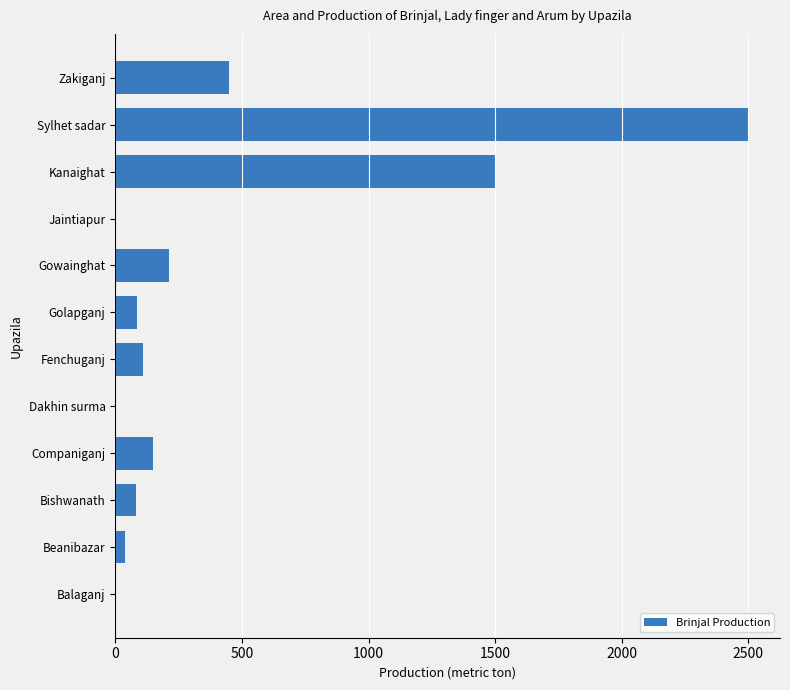

What is the maximum value shown in the chart?

2500.0